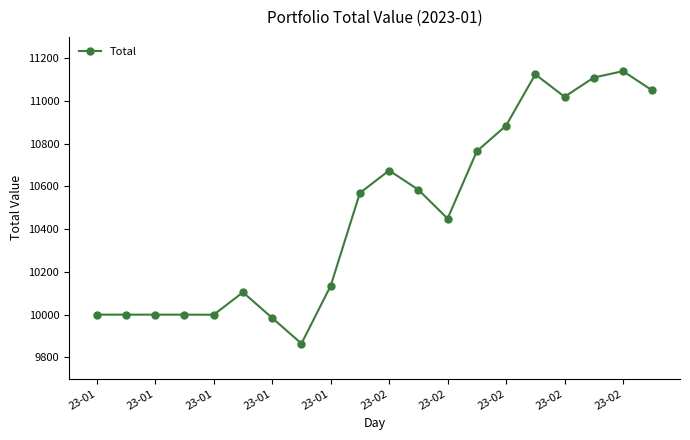

What is the smallest value displayed?

9864.6